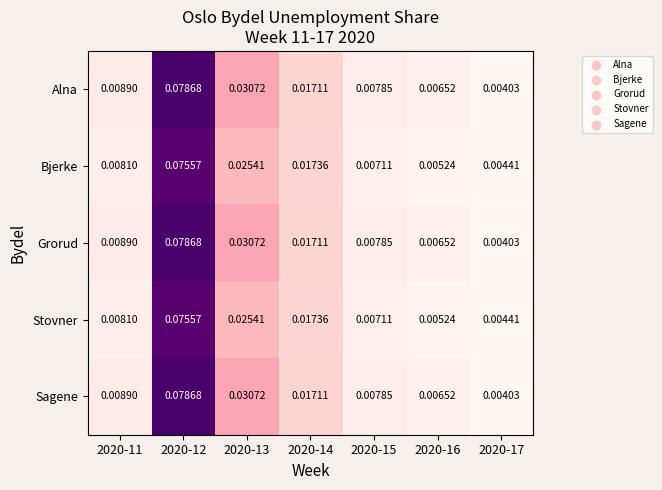

Is the value of Sagene at 2020-16 greater than the value of Grorud at 2020-15?

No